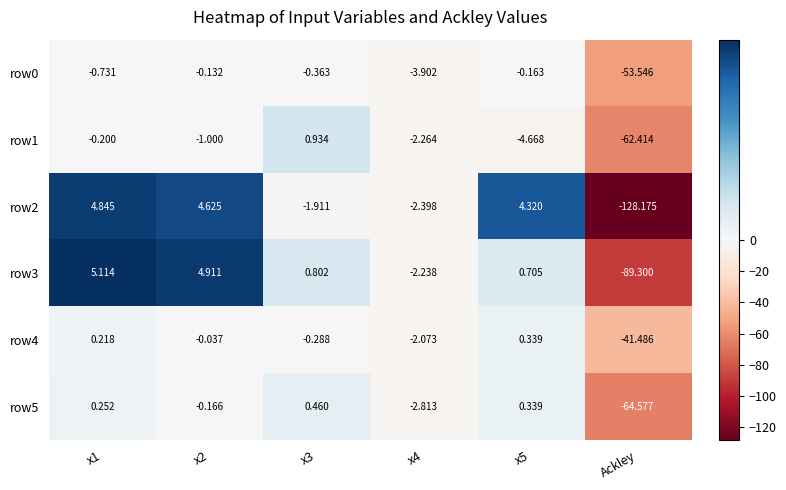

Which category has the lowest value in the row0 series?

Ackley